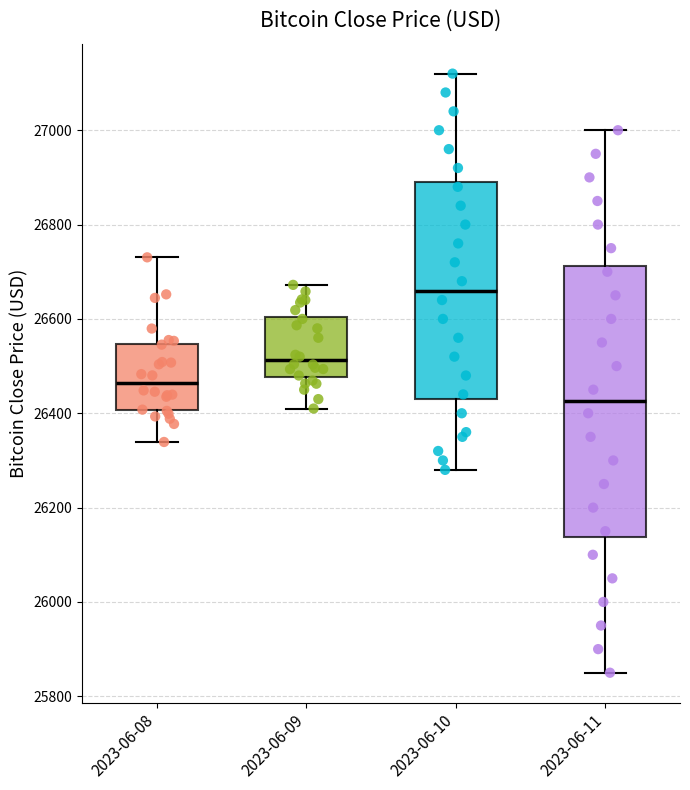

Which box is the tallest, from its lower edge to its upper edge?

2023-06-11